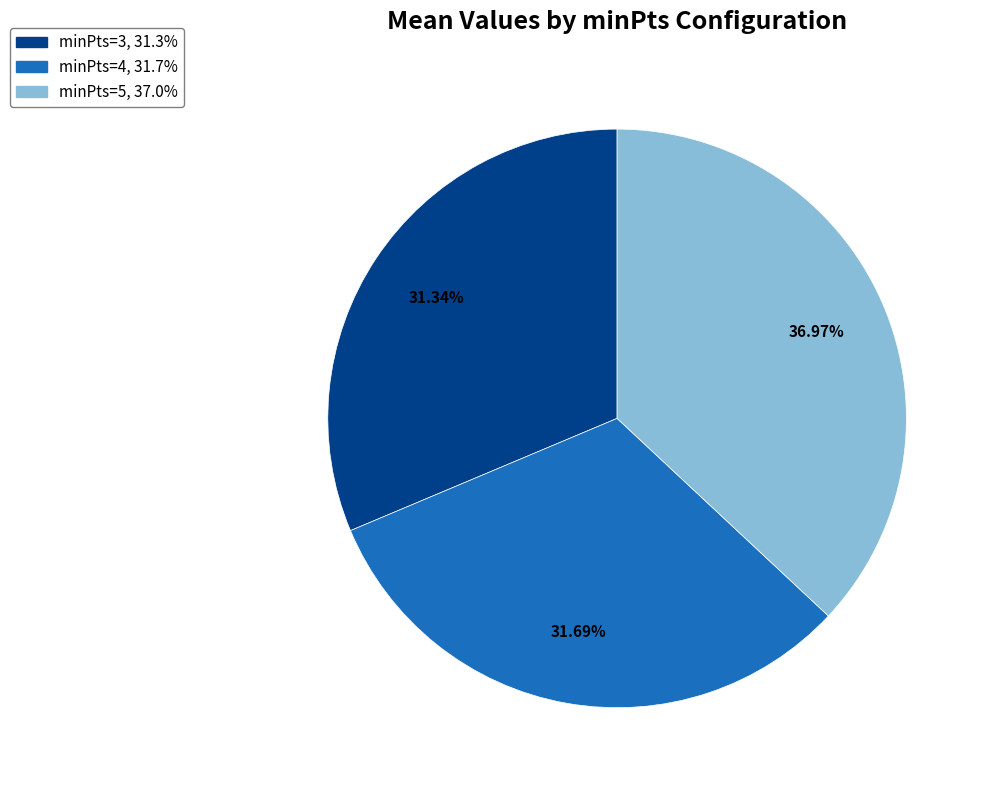

The minPts=4 slice represents 32% of the pie. True or false?

True